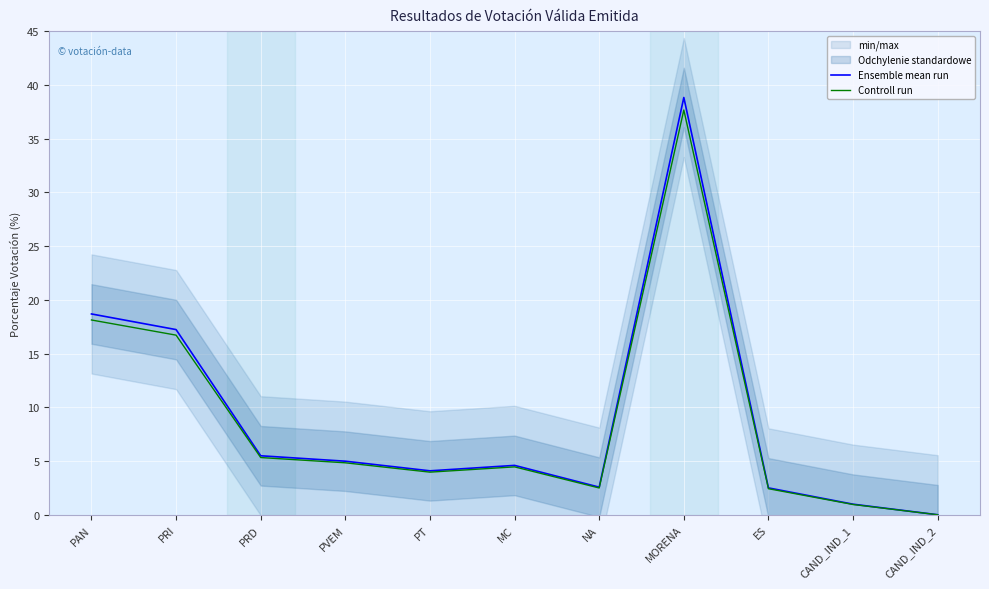

At which label does Controll run reach its minimum?

CAND_IND_2